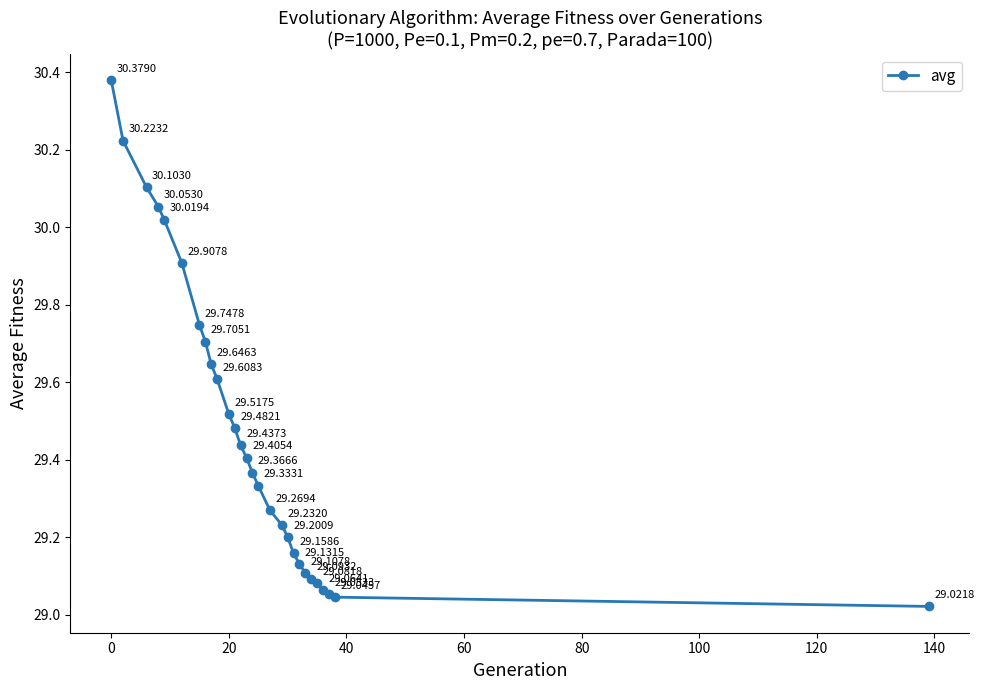

True or false: there are more than 2 points higher than both neighbors.

False